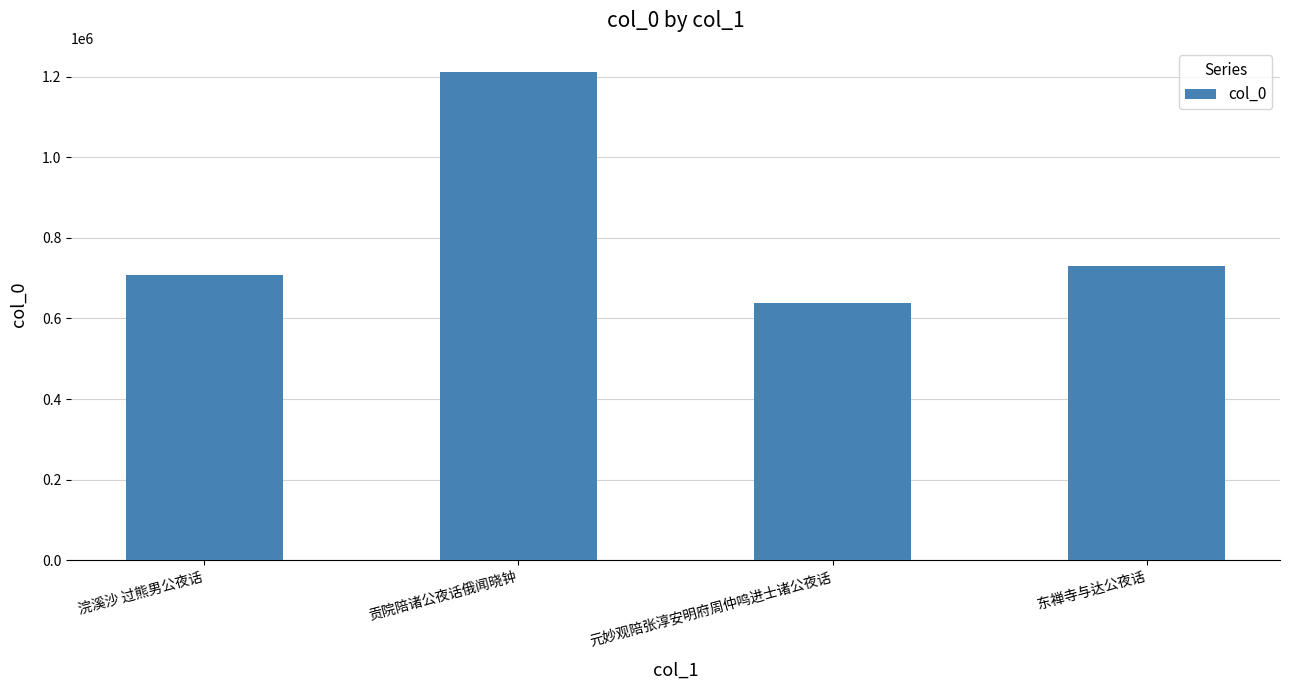

Reading left to right, list all the values displayed in this chart.

浣溪沙 过熊男公夜话=707244	贡院陪诸公夜话俄闻晓钟=1211245	元妙观陪张淳安明府周仲鸣进士诸公夜话=638735	东禅寺与达公夜话=729998